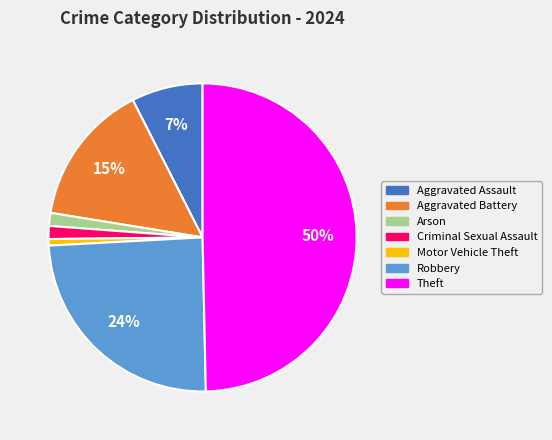

Approximately how many times larger is the value at Robbery compared to Aggravated Battery?

1.6